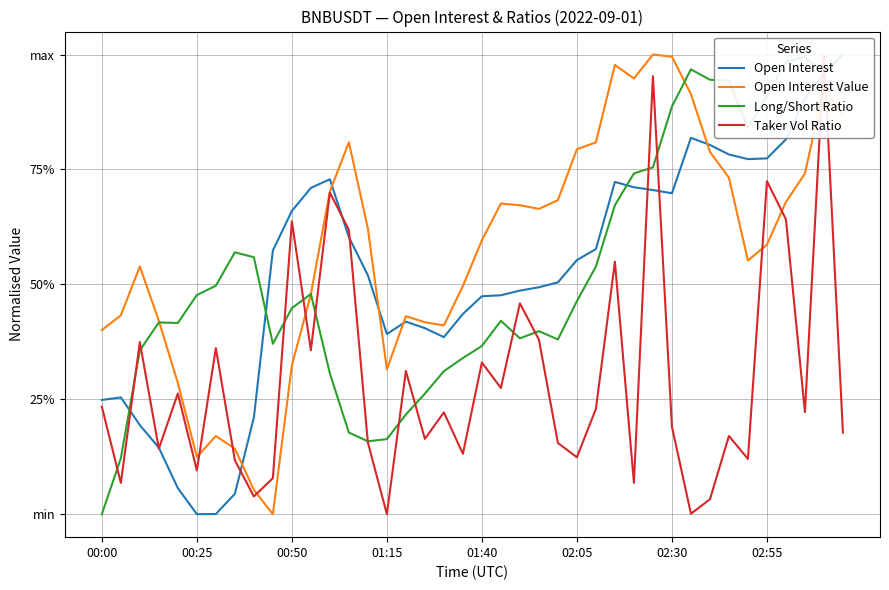

How many interior local valleys does the Open Interest Value series have?

7